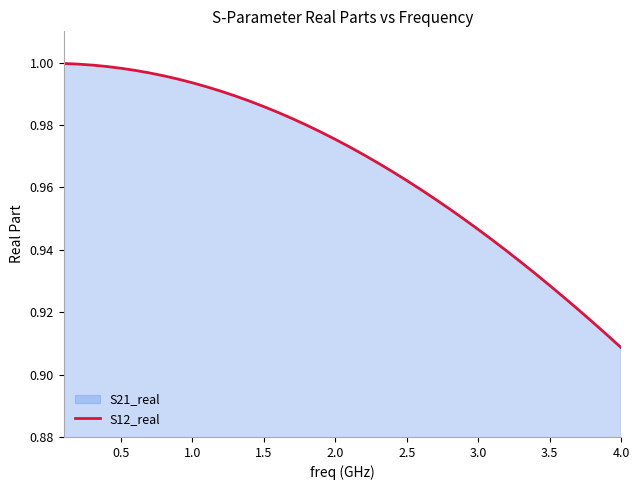

At which category does the chart reach its minimum across all series?

4.0